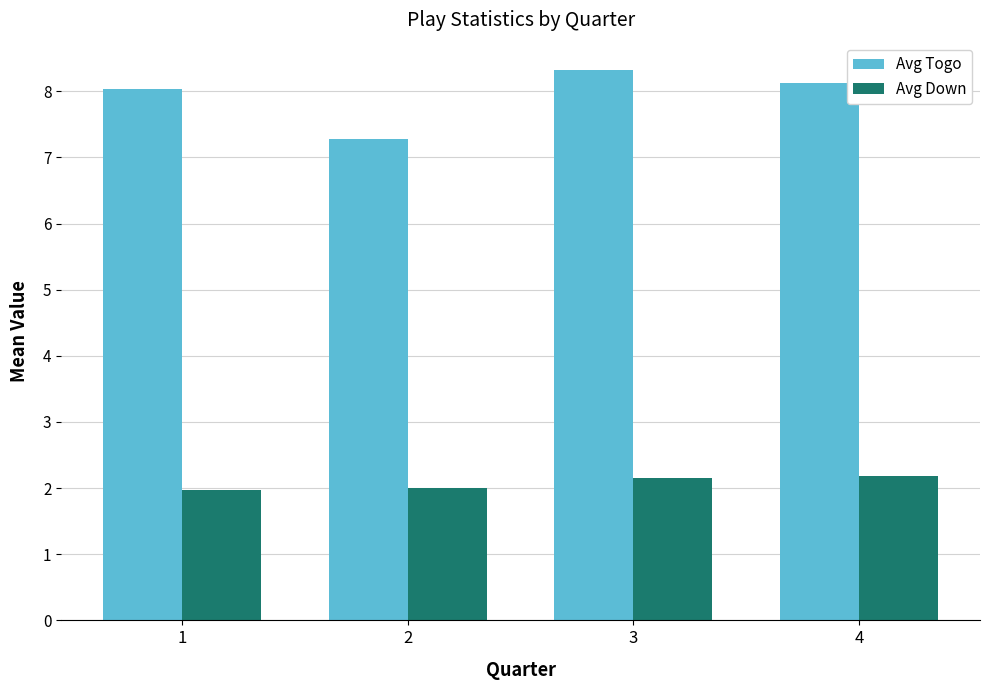

What is the approximate value of Avg Down at 2?

2.0